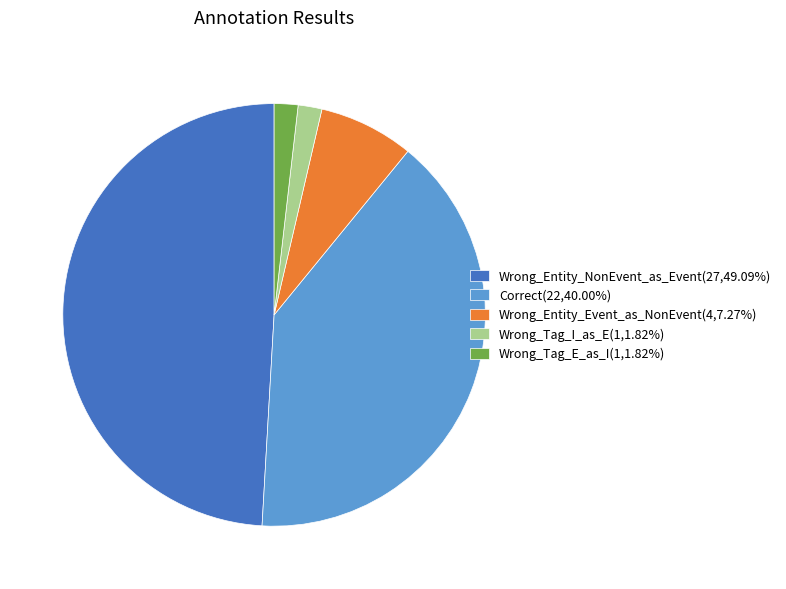

Is the sum of Wrong_Tag_I_as_E(1,1.82%) and Wrong_Tag_E_as_I(1,1.82%) greater than half?

No